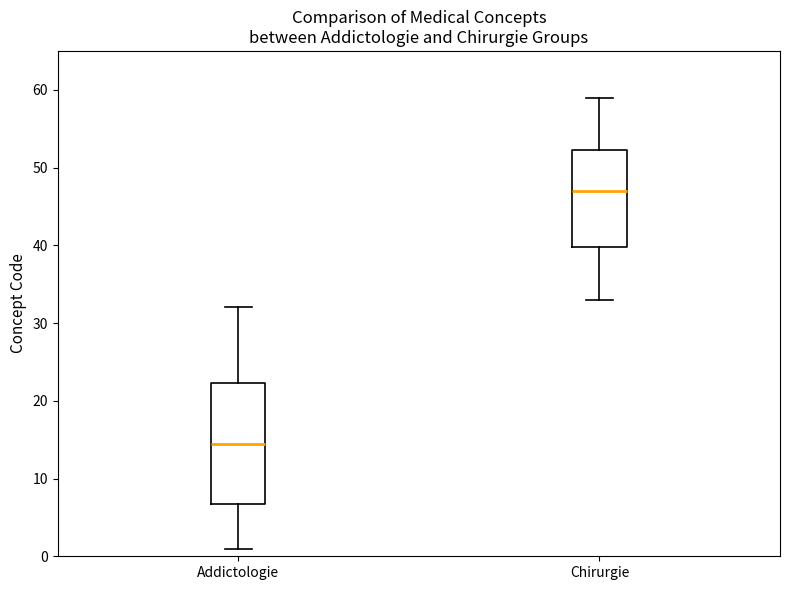

Which box is the tallest, from its lower edge to its upper edge?

Addictologie